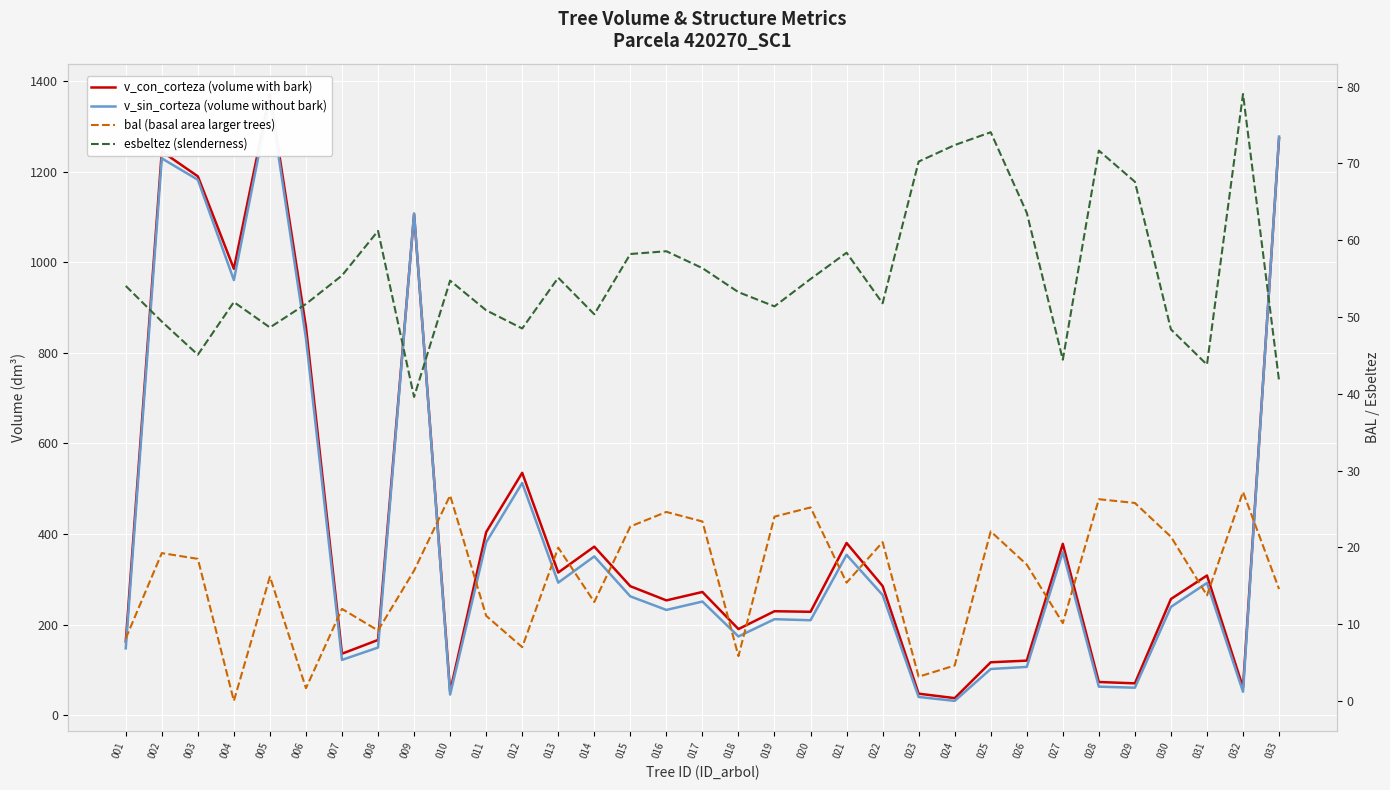

Is this an area chart (filled region under the line)?

No